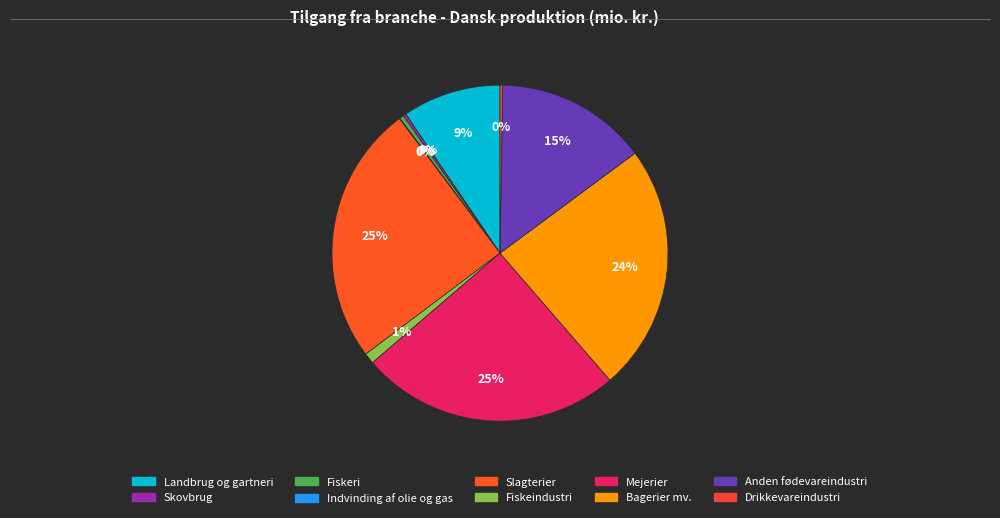

To the nearest percent, what is the combined percentage of Anden fødevareindustri and Fiskeindustri?

16%